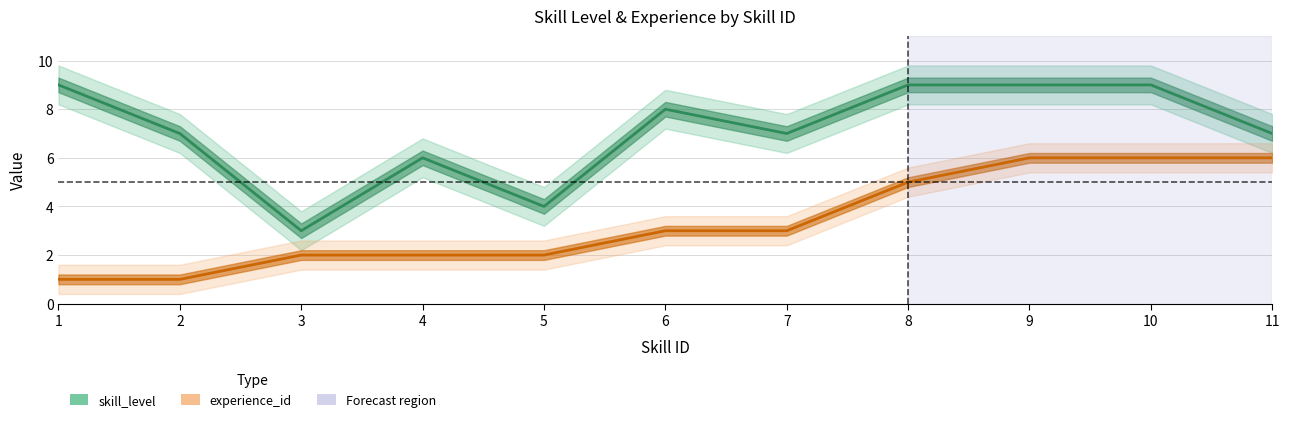

Which series has the largest total across all categories?

skill_level